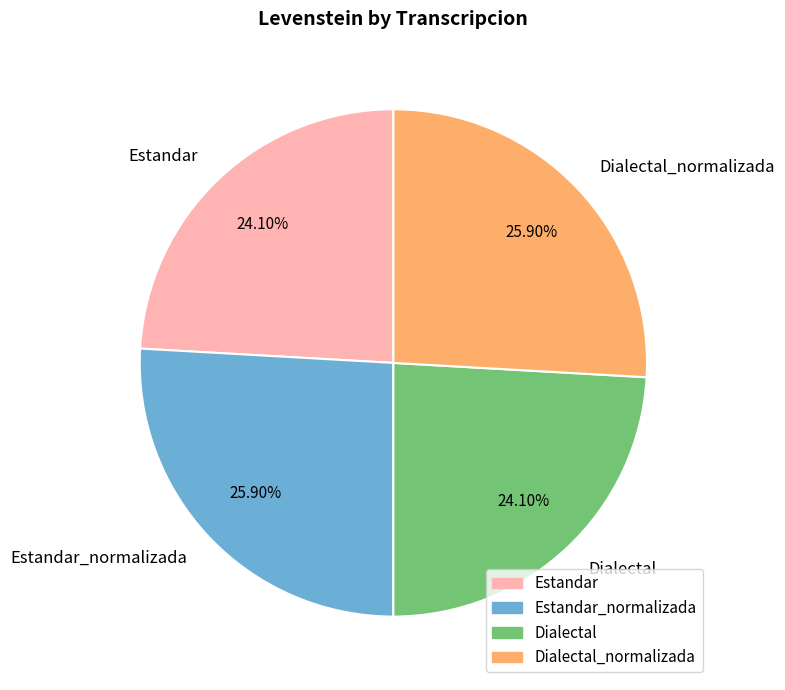

What percentage is the Dialectal_normalizada slice, to the nearest percent?

26%